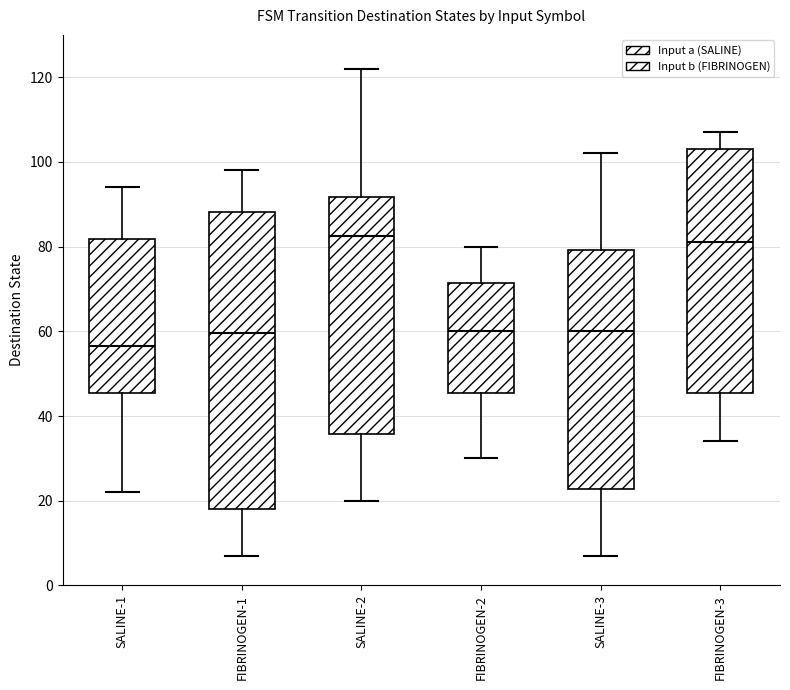

Which box is the tallest, from its lower edge to its upper edge?

FIBRINOGEN-1